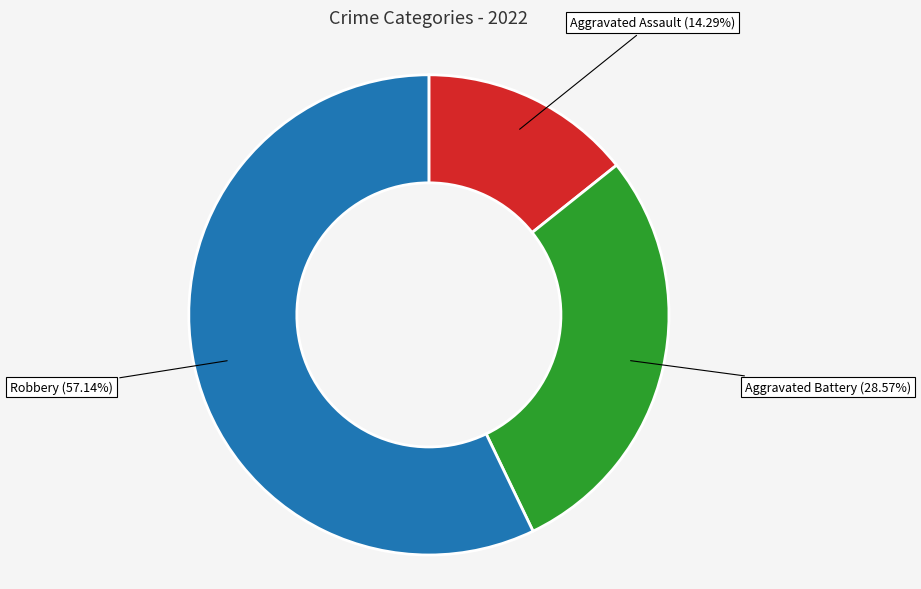

Count the number of slices in the pie.

3